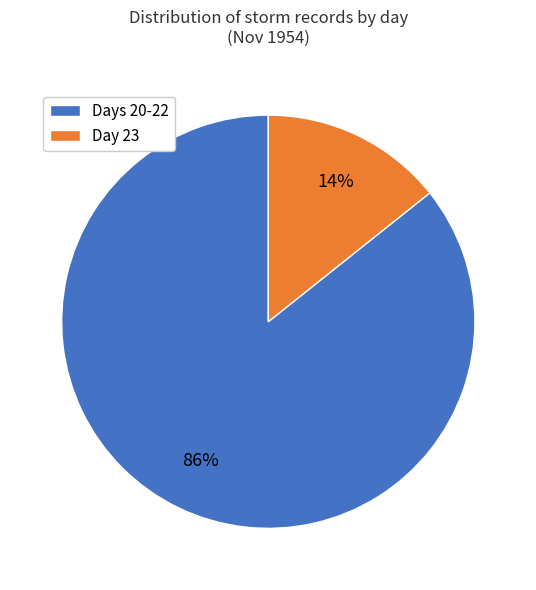

Which has a higher value, Days 20-22 or Day 23?

Days 20-22